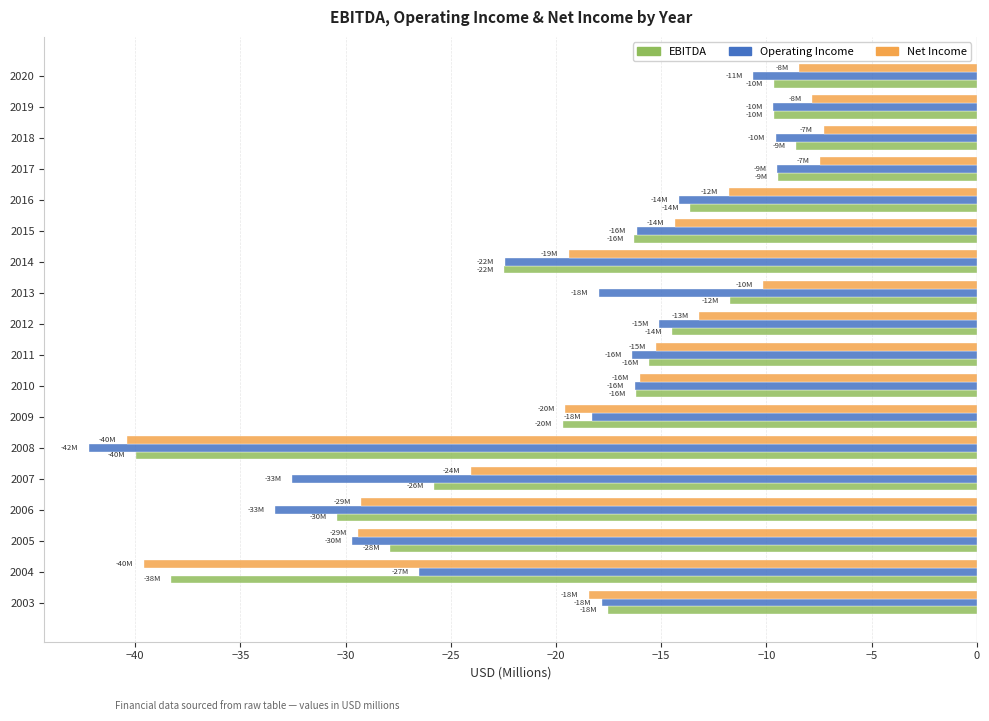

Is the value of Operating Income at 2004 greater than the value of EBITDA at 2005?

Yes